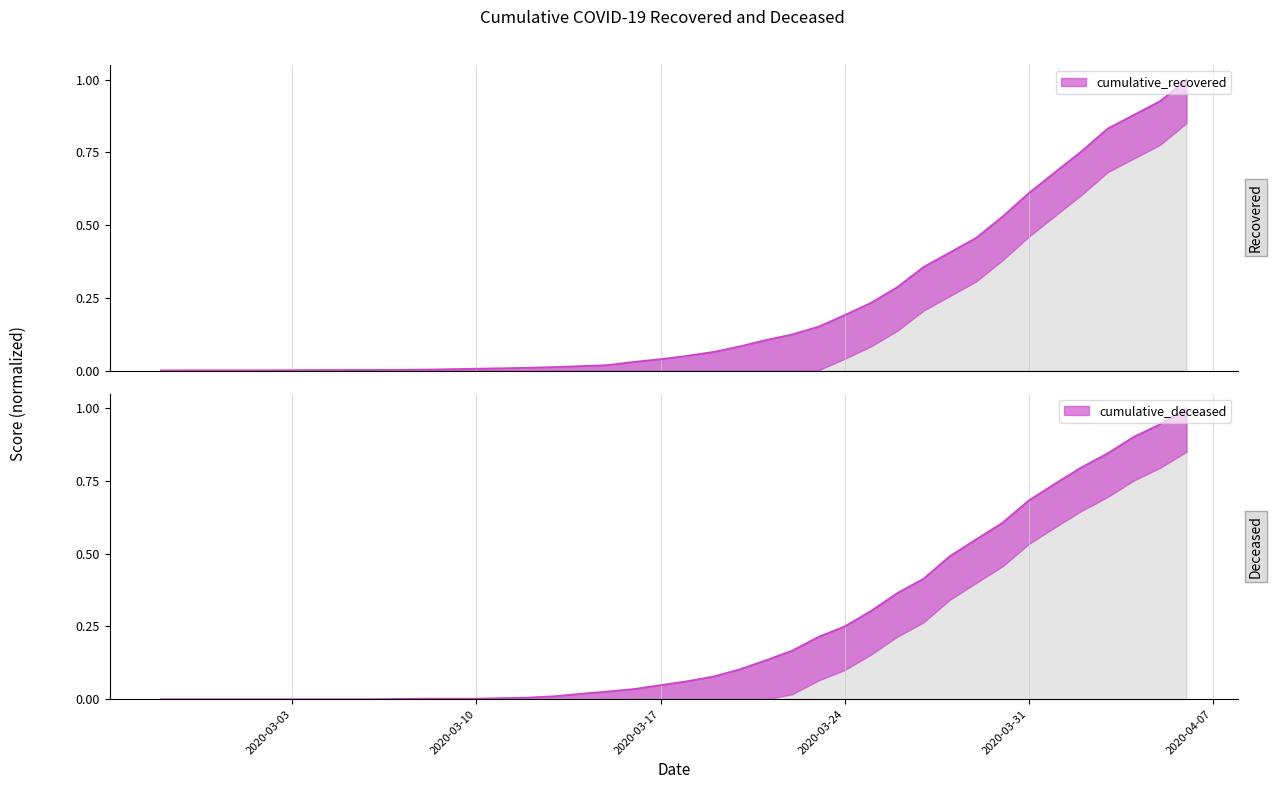

Which category has the lowest value in the cumulative_recovered series?

2020-02-27